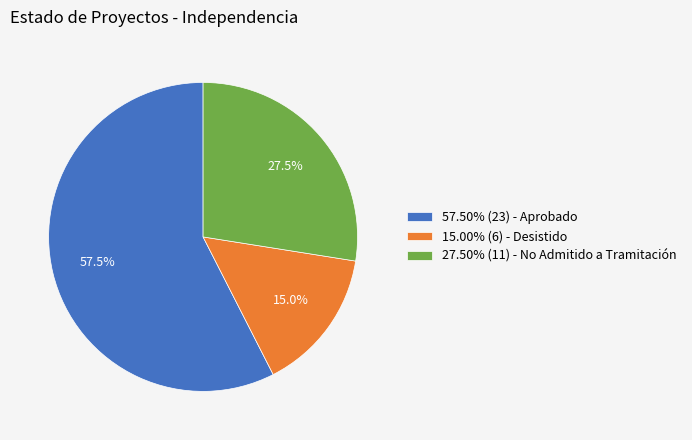

Is there a majority slice in this chart?

Yes